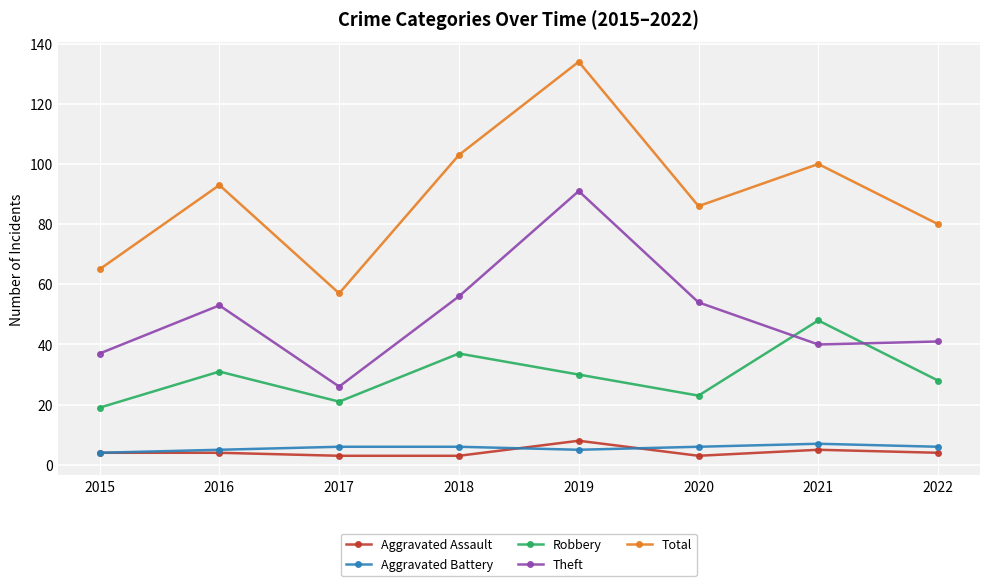

True or false: Total and Aggravated Assault cross at least once.

False